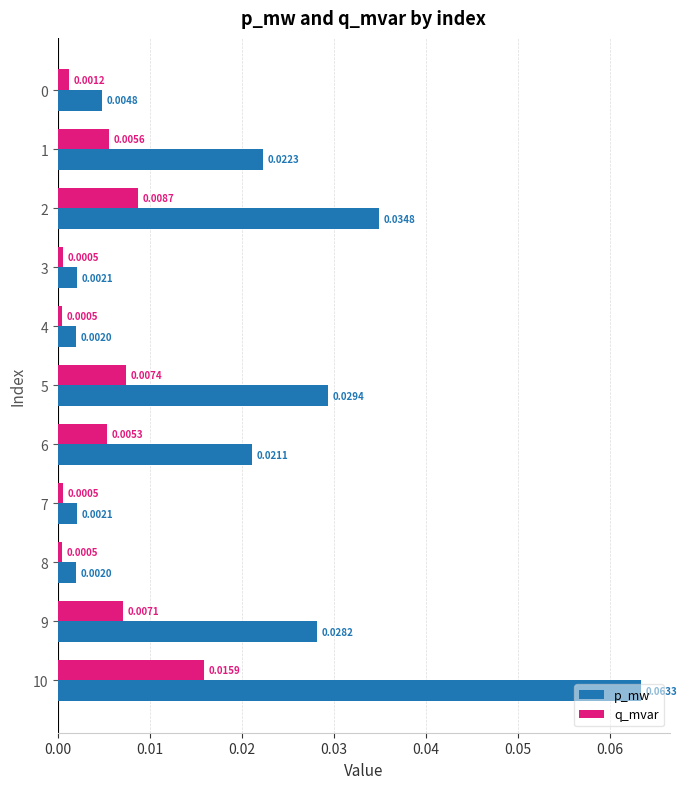

Which series has the largest range (max minus min)?

p_mw